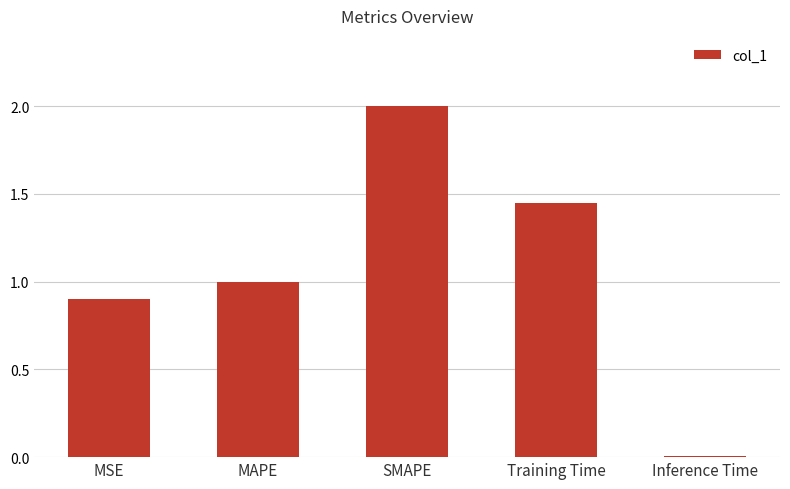

List the labels in order of value, largest first.

SMAPE, Training Time, MAPE, MSE, Inference Time